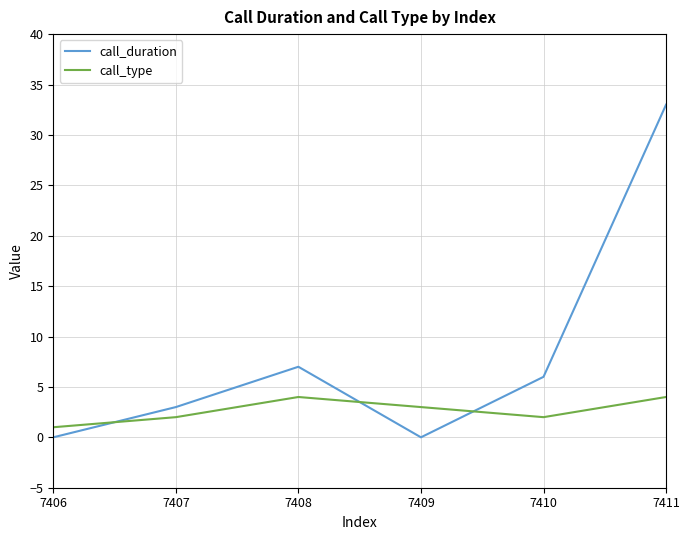

Does the chart display data point markers on the line(s)?

No